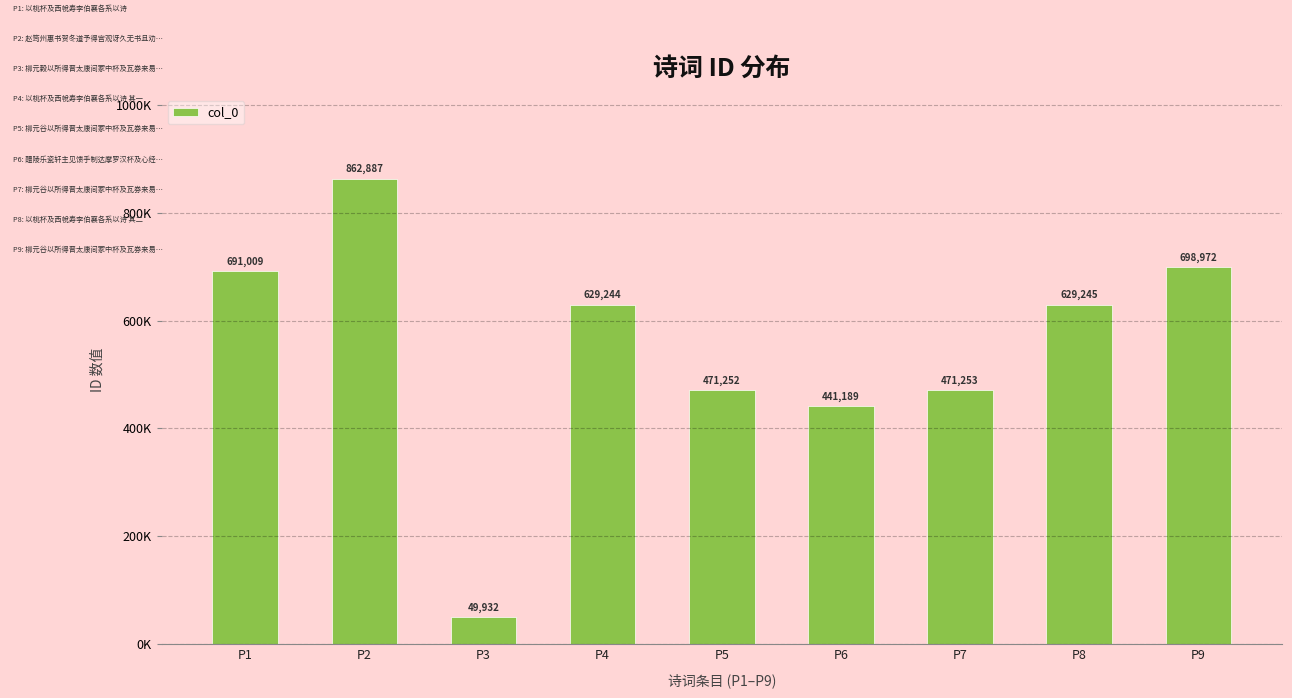

Are the bars horizontal?

No